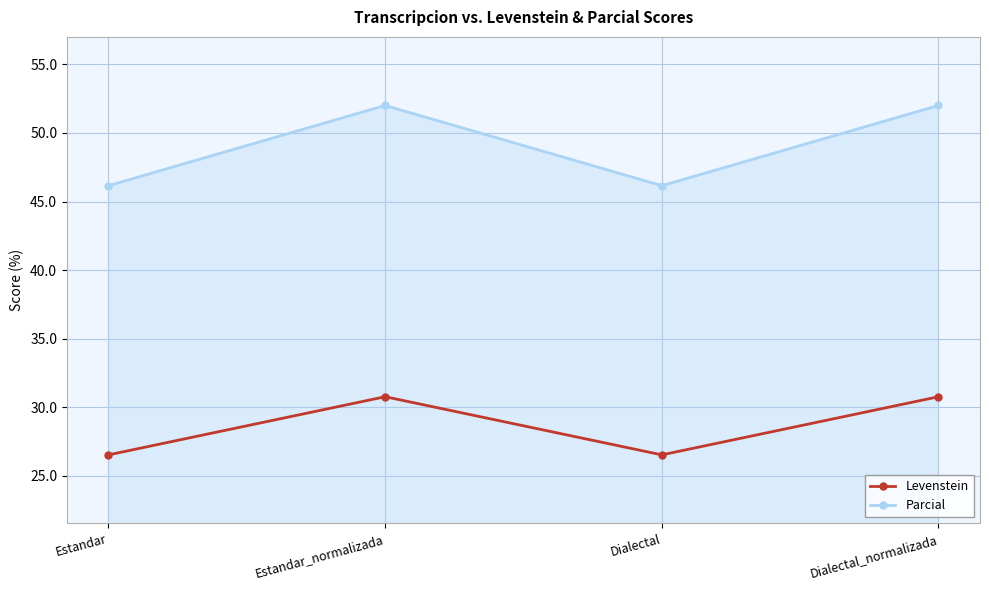

What is the spread (max minus min) of values at Estandar?

19.6